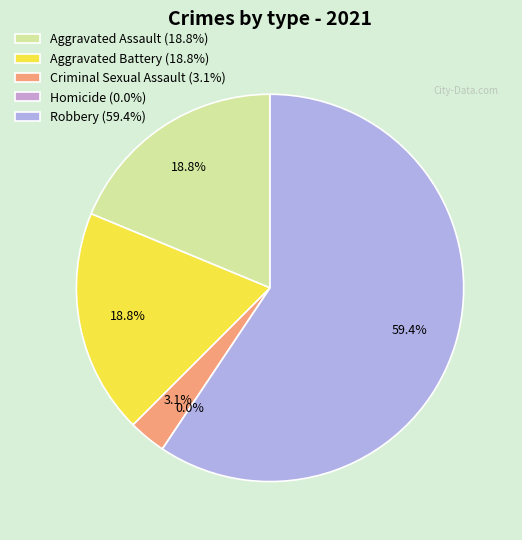

Which slice represents more than half of the pie?

Robbery